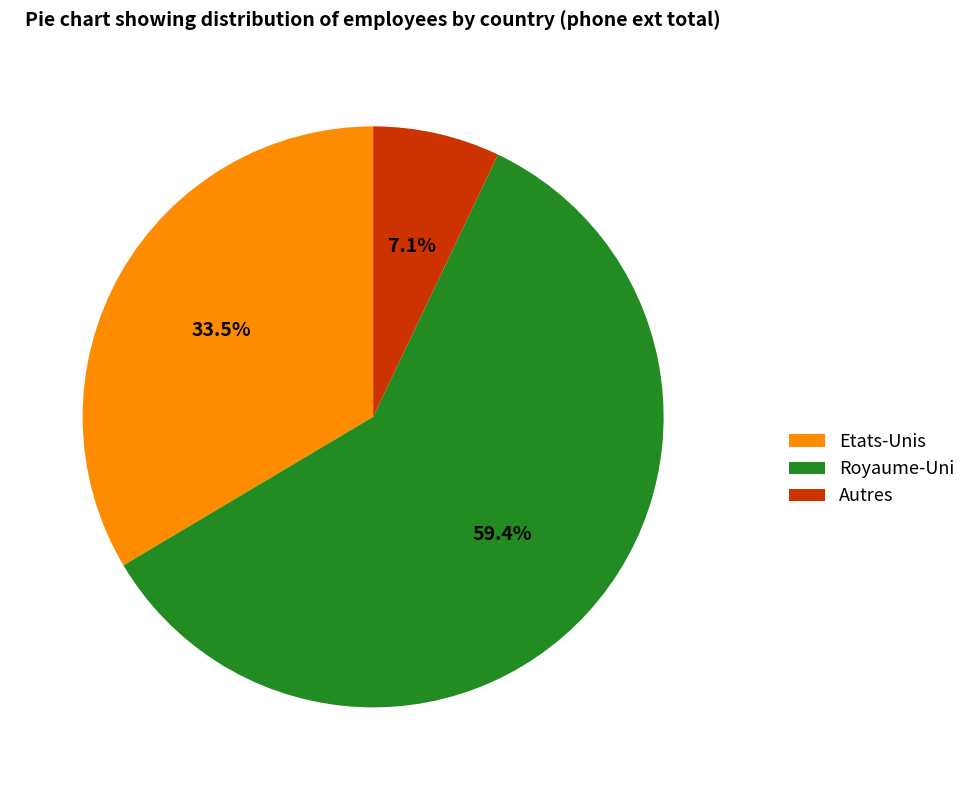

Rank the categories by value from lowest to highest.

Autres, Etats-Unis, Royaume-Uni